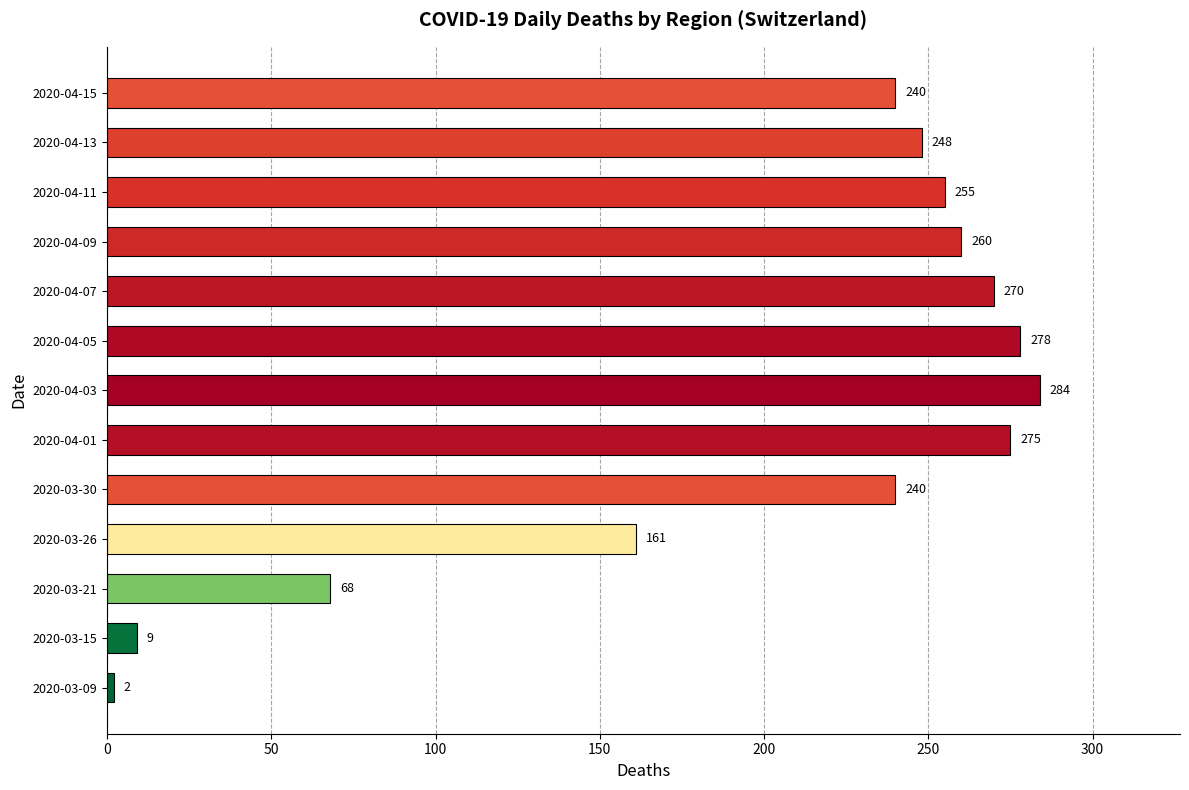

What is the sum of all values?

2590